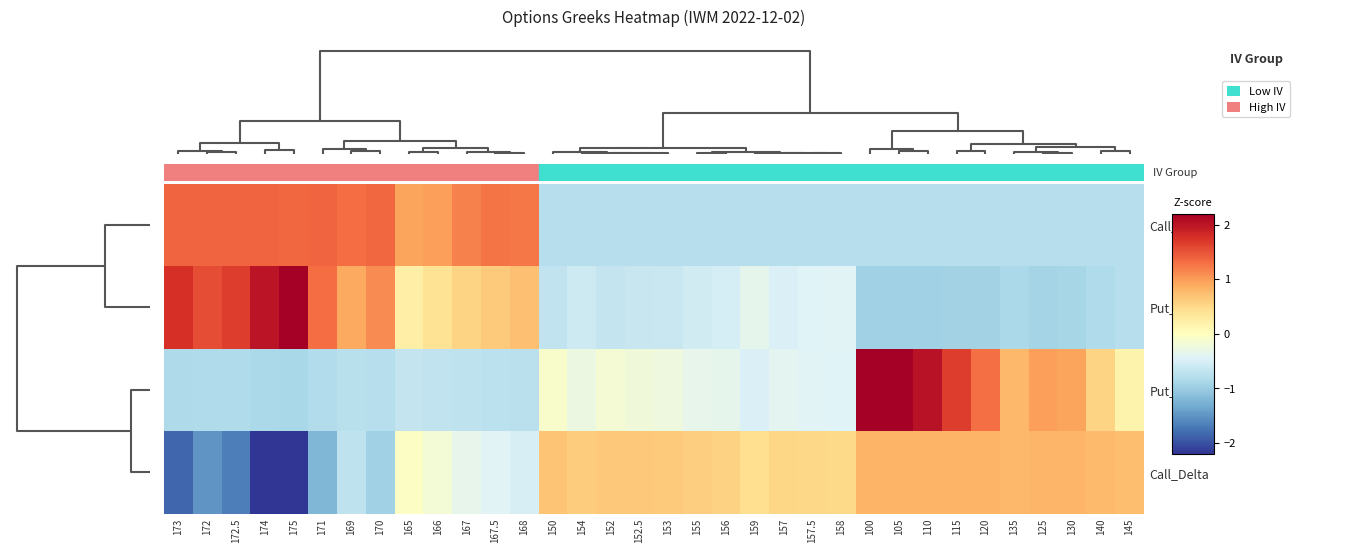

Rank the series by their maximum value, from highest to lowest.

Put_IV, Put_Vega, Call_IV, Call_Delta